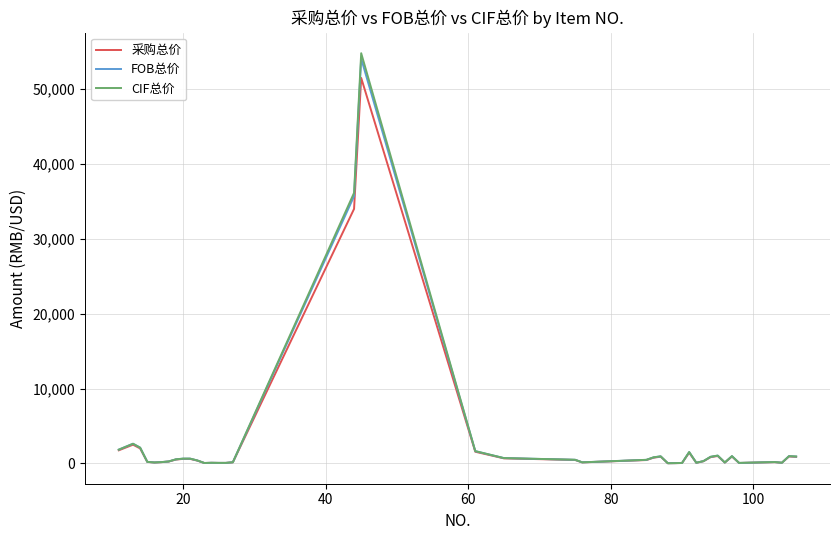

What is the highest value of the 采购总价 series?

51500.0